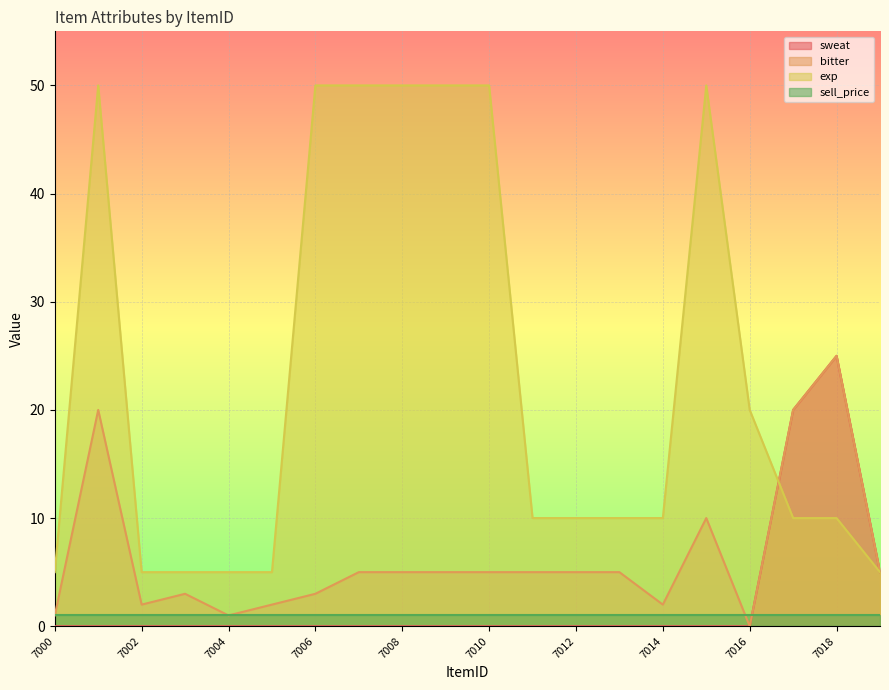

Which series has the largest range (max minus min)?

exp